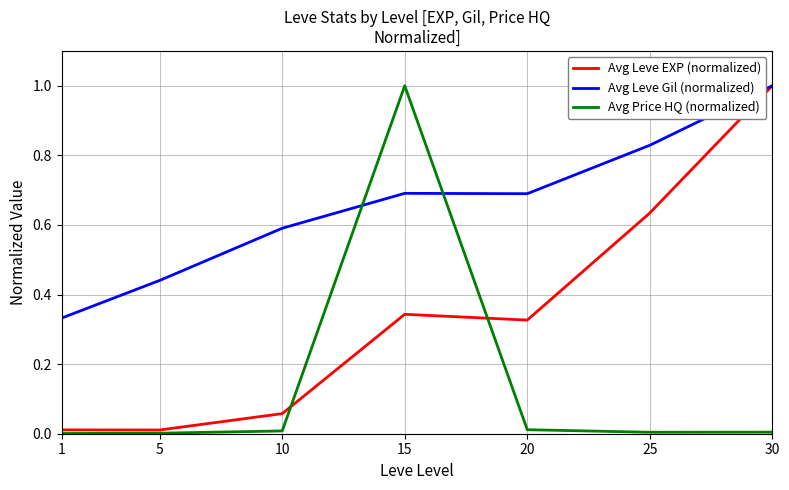

Between 20 and 25, which series saw the biggest shift?

Avg Leve EXP (normalized)